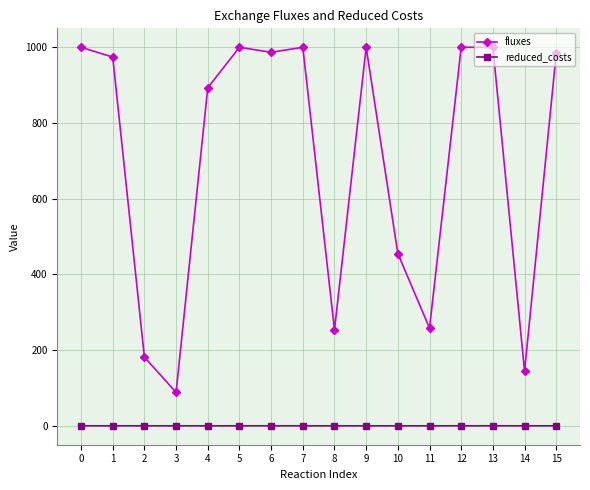

Which series has the largest range (max minus min)?

fluxes